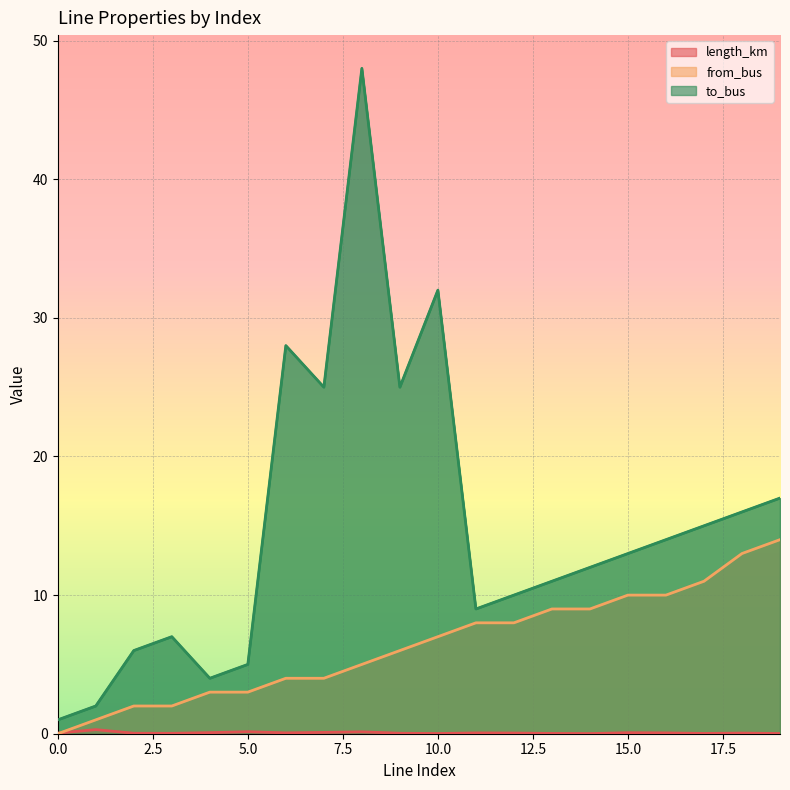

What is the value of the to_bus point at the 5th from the left?

4.0